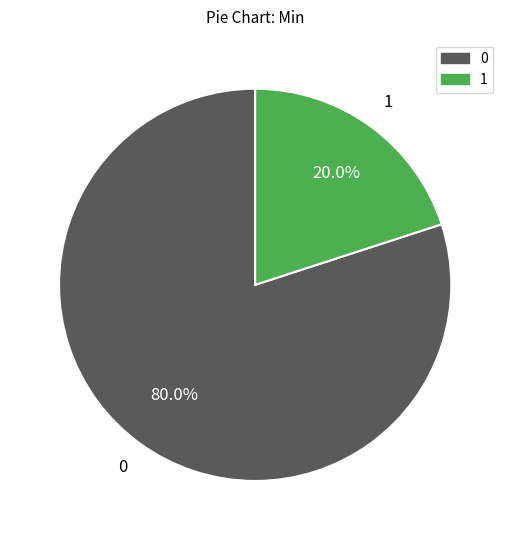

Is there a majority slice in this chart?

Yes